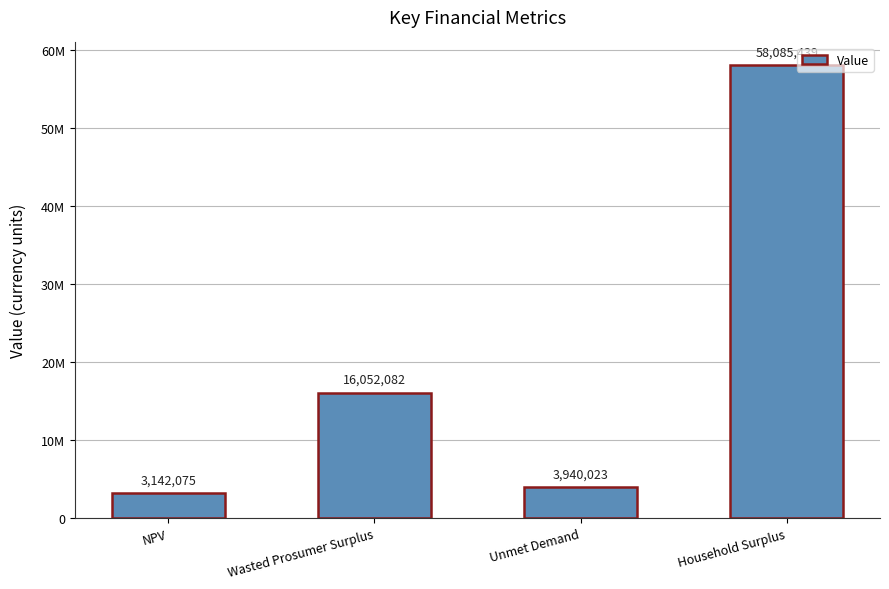

Does the chart contain any negative values?

No